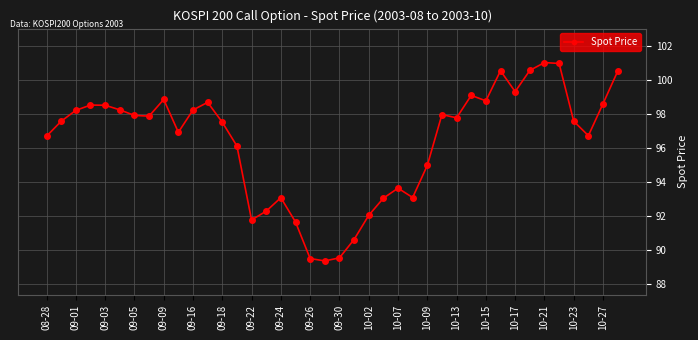

Is this an area chart (filled region under the line)?

No